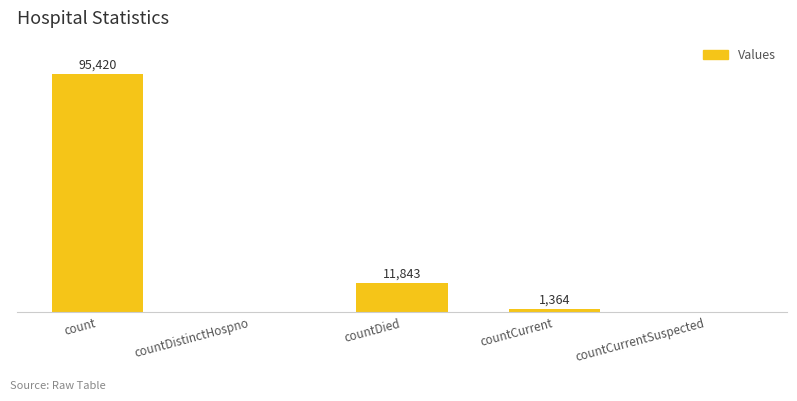

At which category does the chart reach its peak across all series?

count